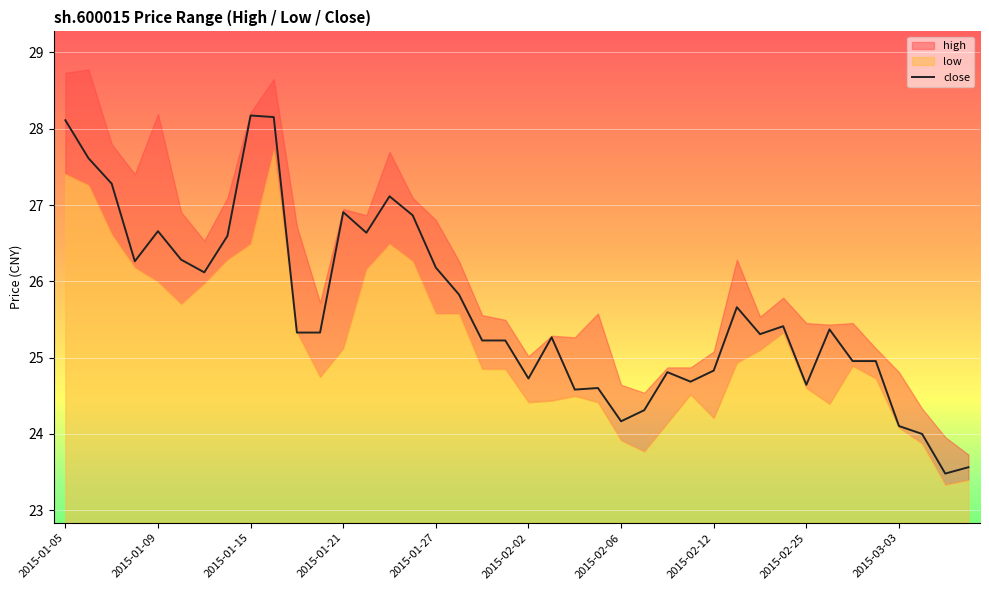

How many lines are shown in the chart?

1